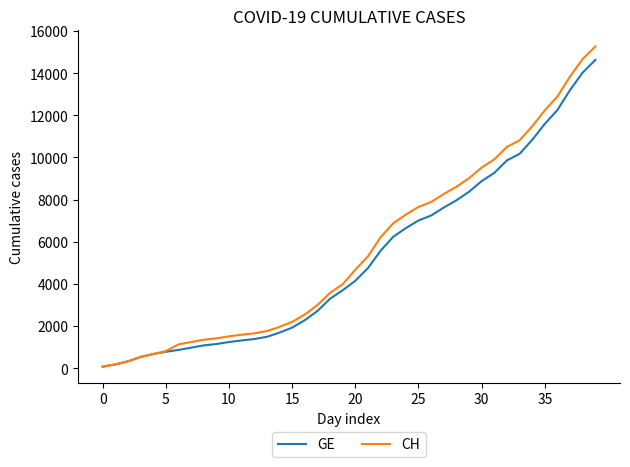

What is the greatest value displayed?

15267